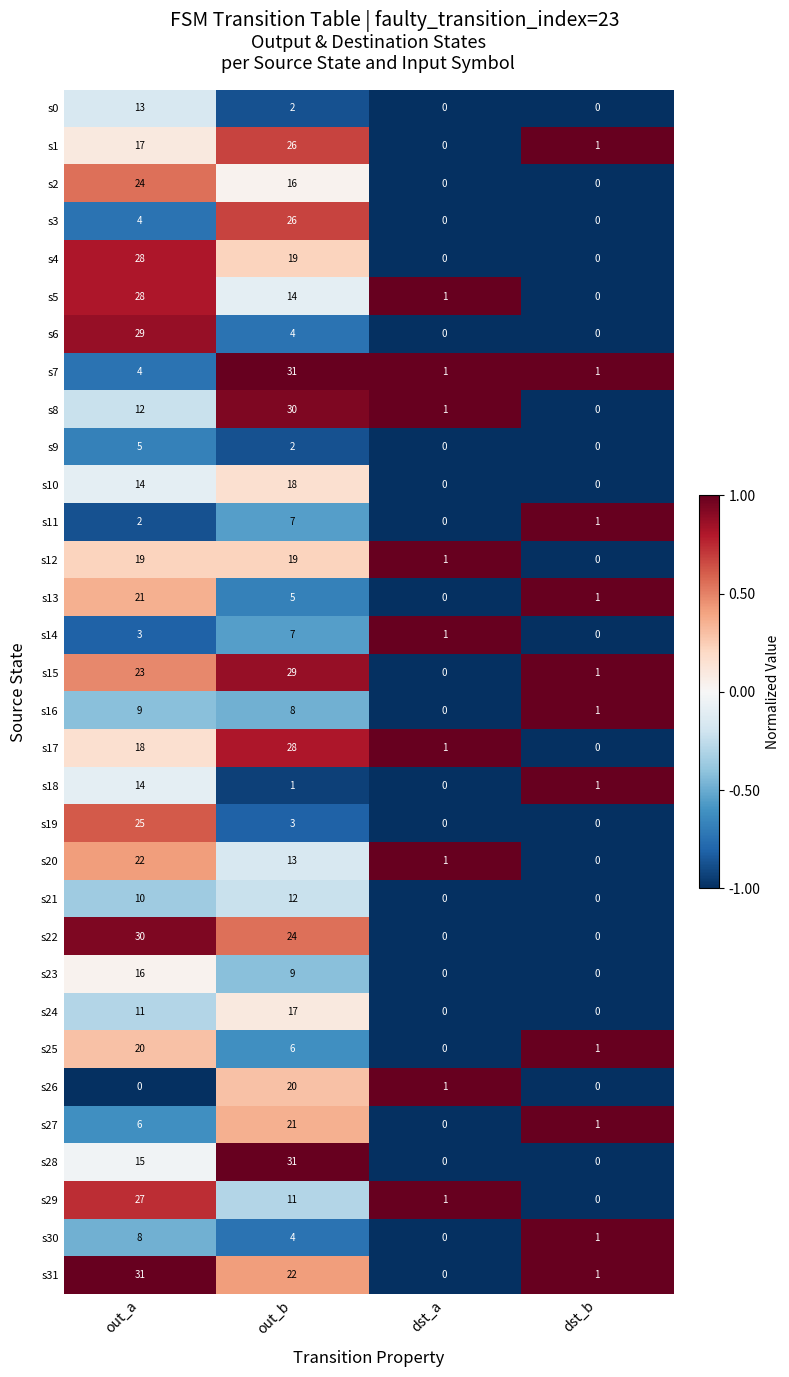

What is the difference between the second highest and second lowest values in the s22 series?

24